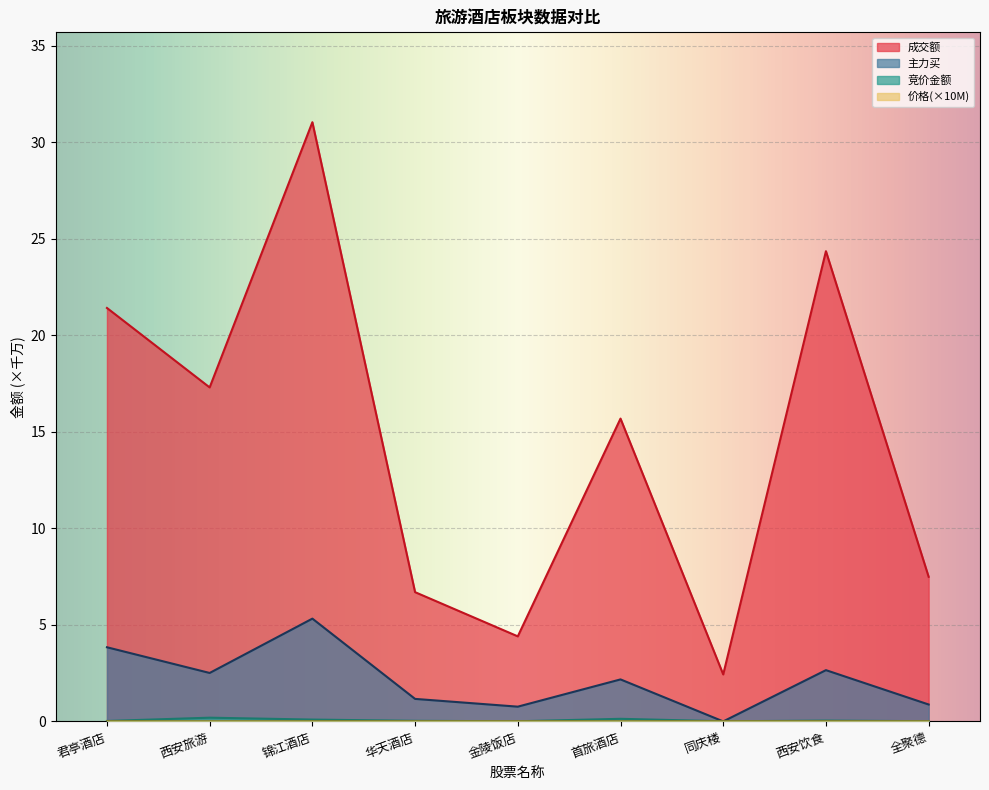

Reading left to right, extract all data points from this chart.

竞价金额: 君亭酒店=0.0	西安旅游=0.2	锦江酒店=0.1	华天酒店=0.0	金陵饭店=0.0	首旅酒店=0.1	同庆楼=0.0	西安饮食=0.0	全聚德=0.0
价格: 君亭酒店=0.0	西安旅游=0.0	锦江酒店=0.0	华天酒店=0.0	金陵饭店=0.0	首旅酒店=0.0	同庆楼=0.0	西安饮食=0.0	全聚德=0.0
主力买: 君亭酒店=3.8	西安旅游=2.5	锦江酒店=5.3	华天酒店=1.2	金陵饭店=0.8	首旅酒店=2.2	同庆楼=0.0	西安饮食=2.7	全聚德=0.9
成交额: 君亭酒店=21.4	西安旅游=17.3	锦江酒店=31.0	华天酒店=6.7	金陵饭店=4.4	首旅酒店=15.7	同庆楼=2.4	西安饮食=24.4	全聚德=7.5